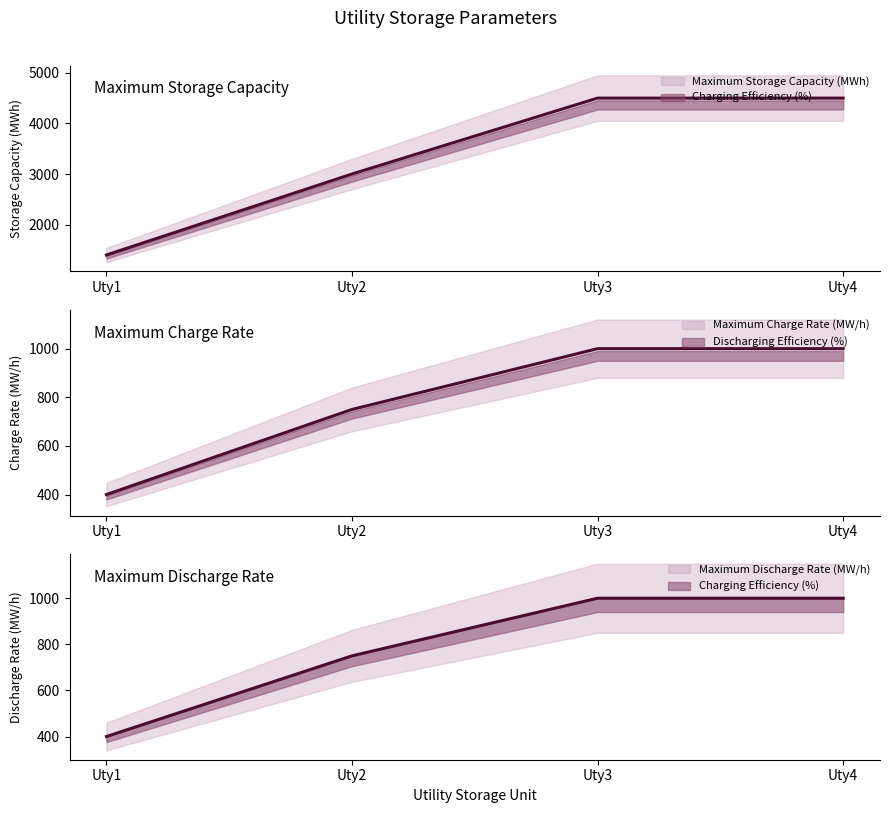

List the labels in order of Maximum Storage Capacity (MWh) value, smallest first.

Uty1, Uty2, Uty3, Uty4